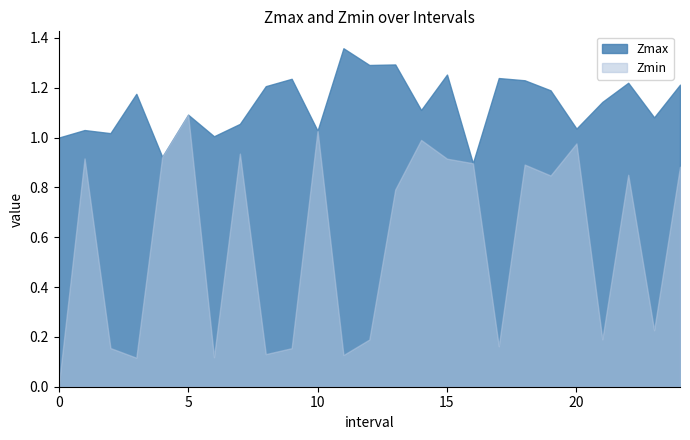

What is the sum of all Zmin values?

14.5